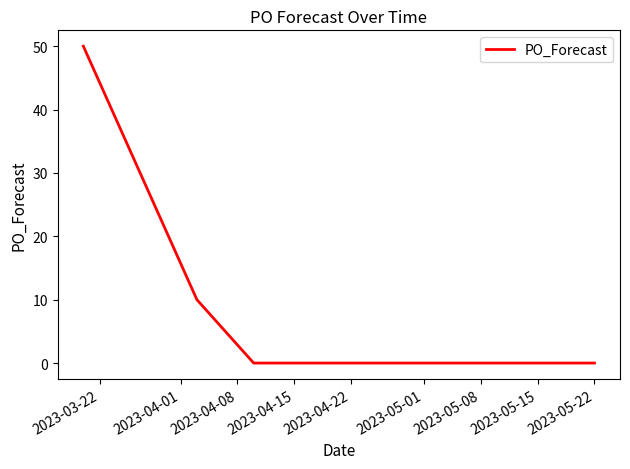

What is the greatest value displayed?

50